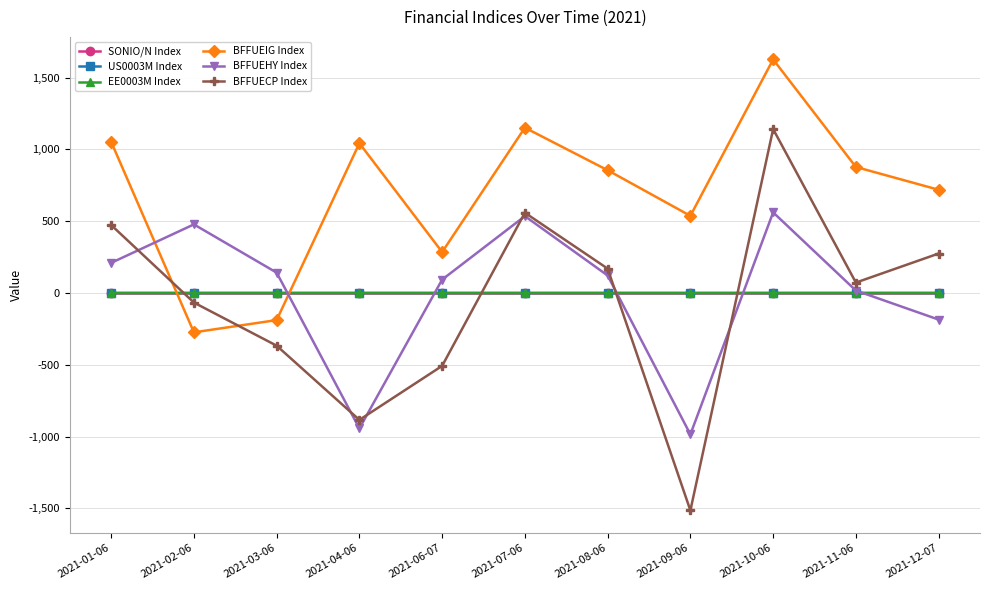

The value of BFFUEIG Index at 2021-04-06 is 1042.8. True or false?

True